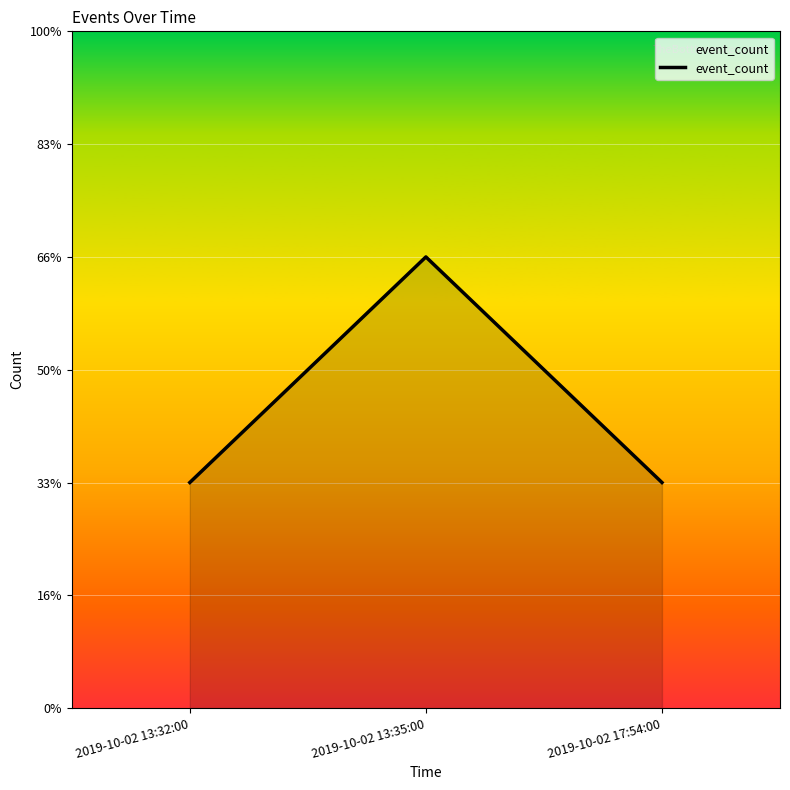

Is this an area chart (filled region under the line)?

Yes